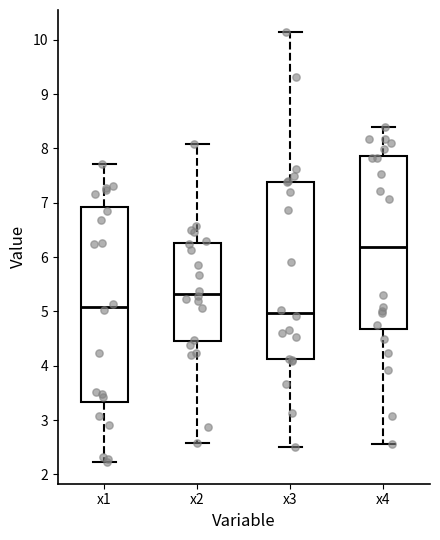

Which box's median line is the highest?

x4